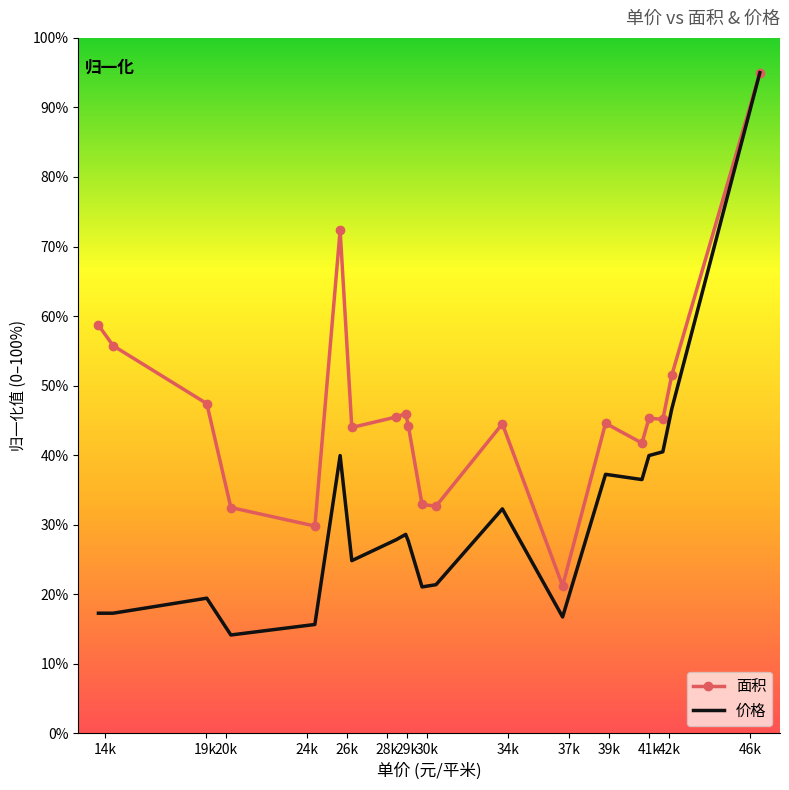

Which series has the widest spread of values?

价格